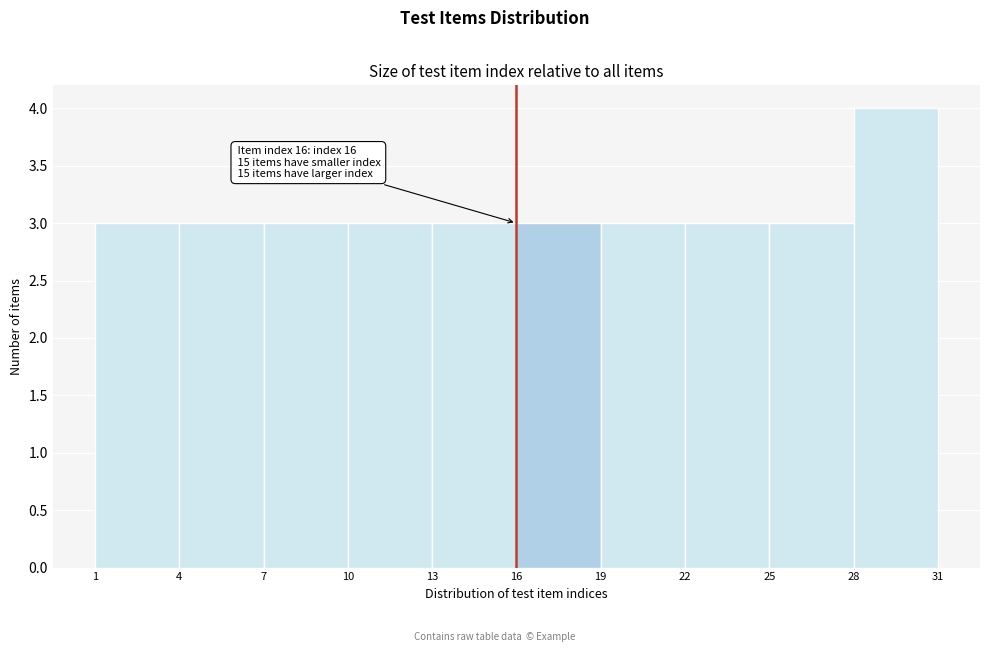

Over which range of the x-axis is the bar tallest?

28 to 31